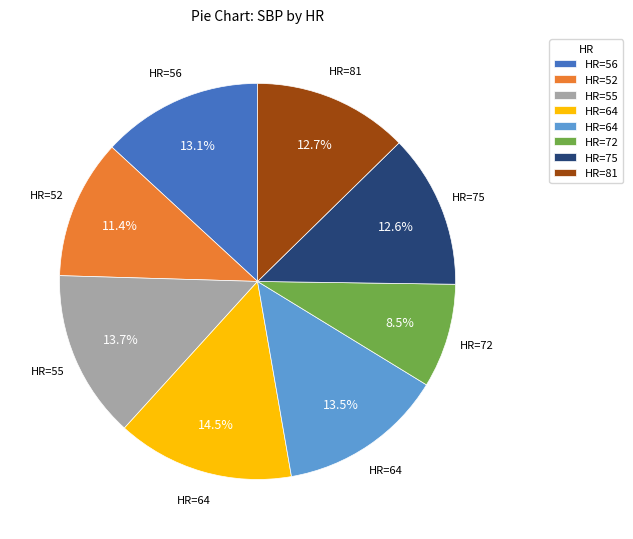

Does any single category account for the majority?

No